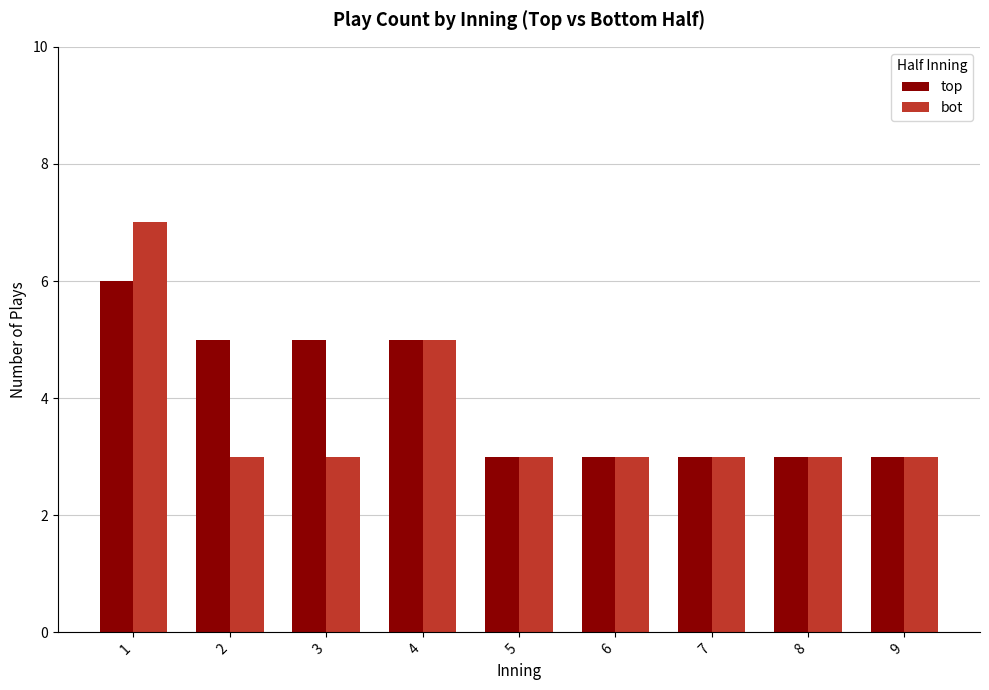

Which series has the largest total across all categories?

top